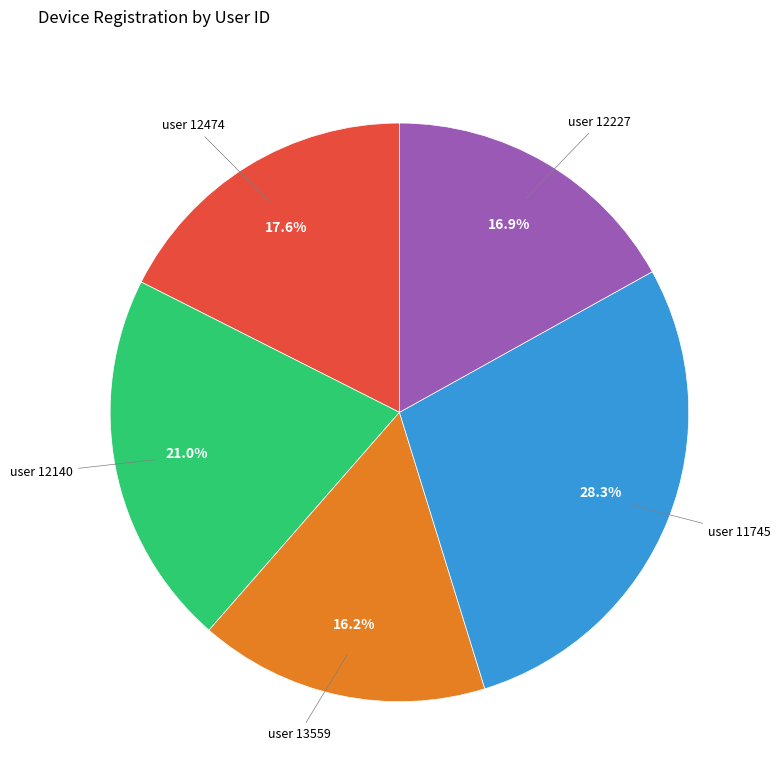

Is there a majority slice in this chart?

No